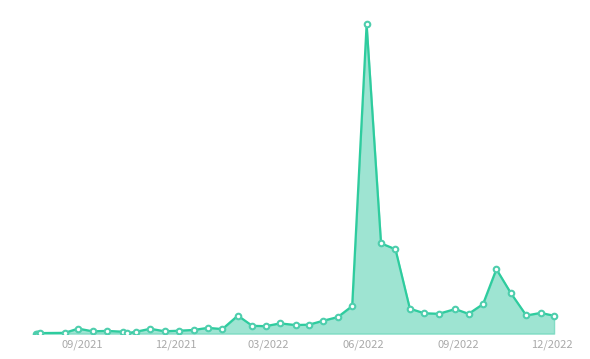

Where is the data nearest to the value 669?

6/18/2022